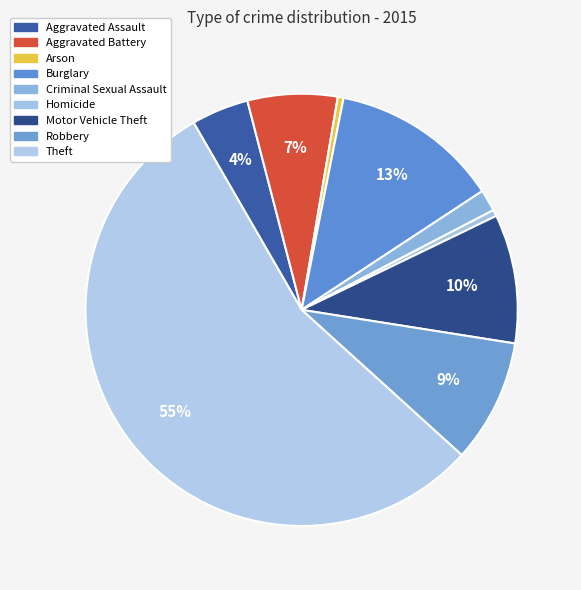

Count the number of slices in the pie.

9